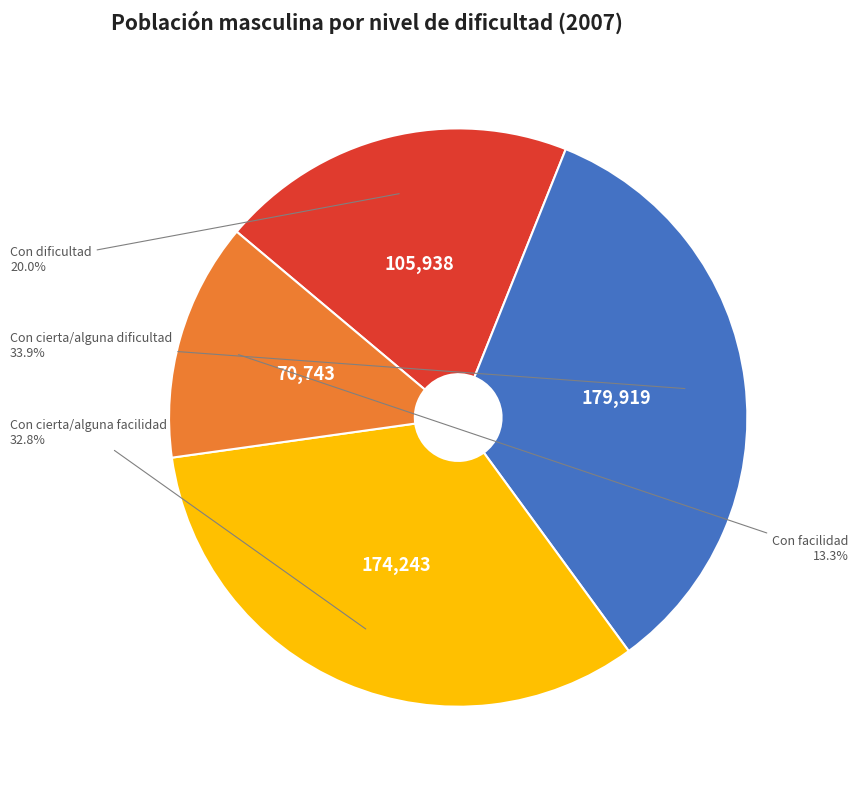

What is the largest slice in the pie chart?

Con cierta/alguna dificultad